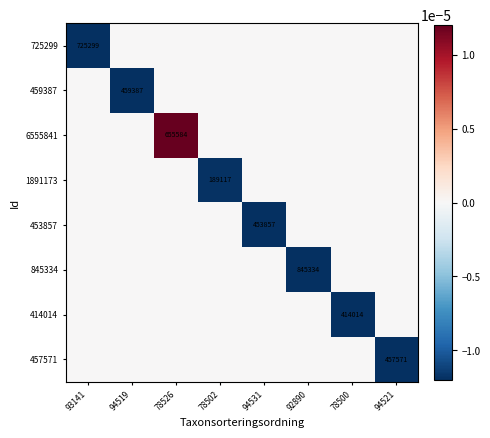

Rank the series by their maximum value, from highest to lowest.

6555841, 725299, 459387, 1891173, 453857, 845334, 414014, 457571